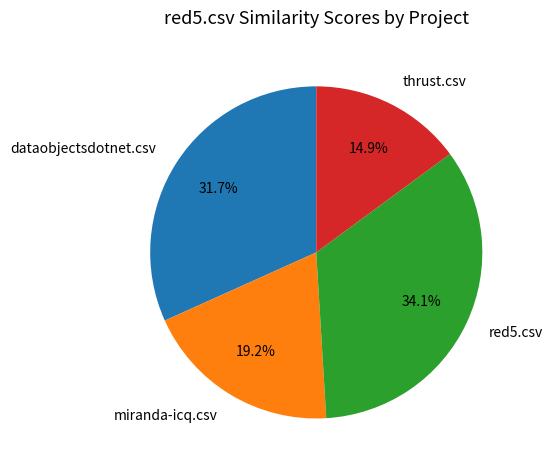

What percentage is the red5.csv slice, to the nearest percent?

34%